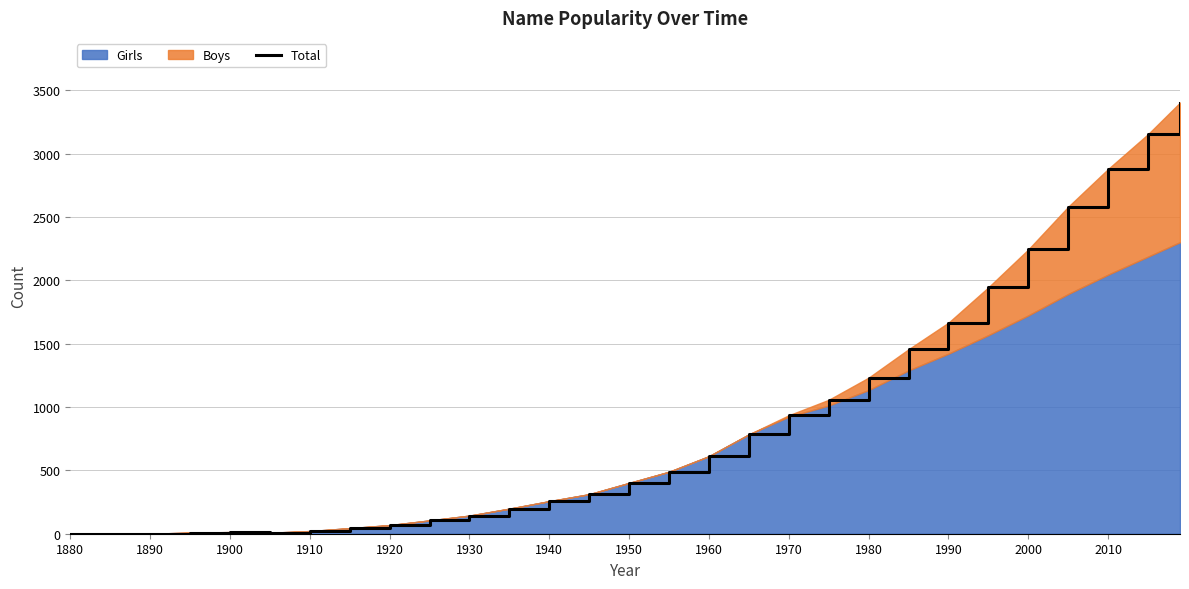

How many values exceed 401?

14